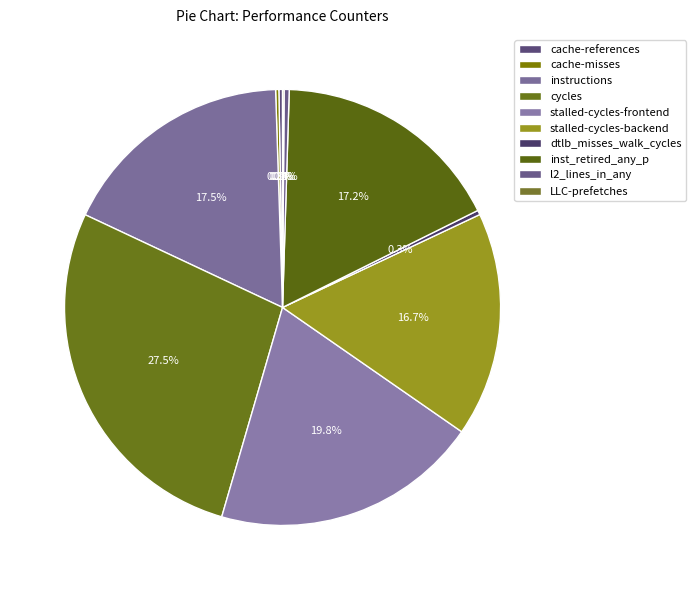

Does instructions represent more than half of the total?

No